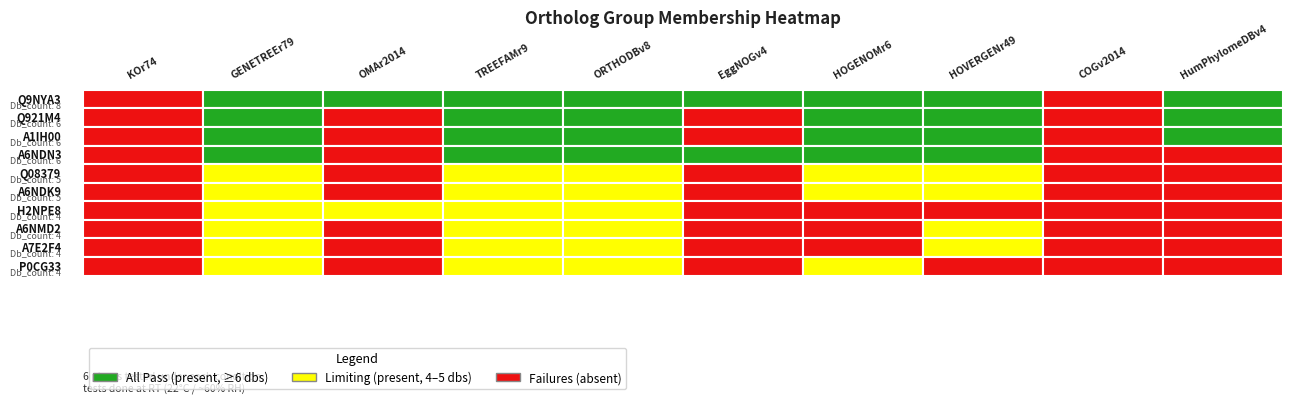

At which category is the sum across all series the highest?

1